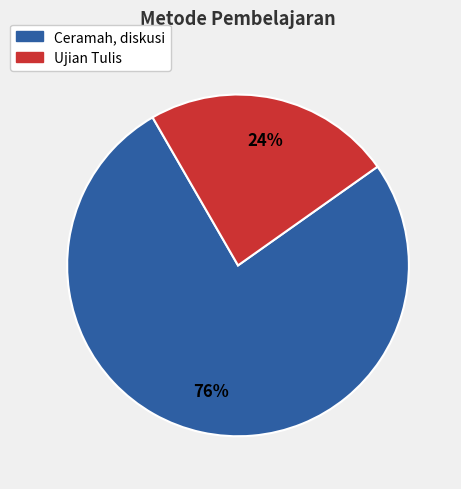

What is the ratio of the value at Ujian Tulis to the value at Ceramah, diskusi?

0.3